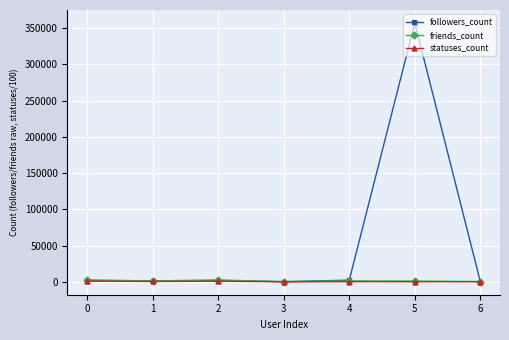

At which category is the sum across all series the highest?

5